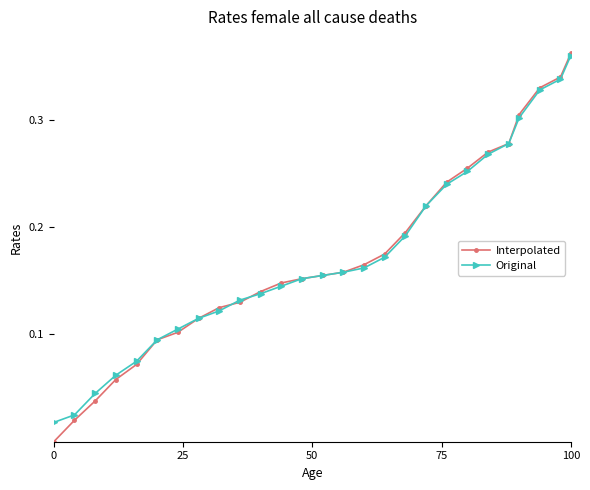

Which series has the largest range (max minus min)?

Interpolated